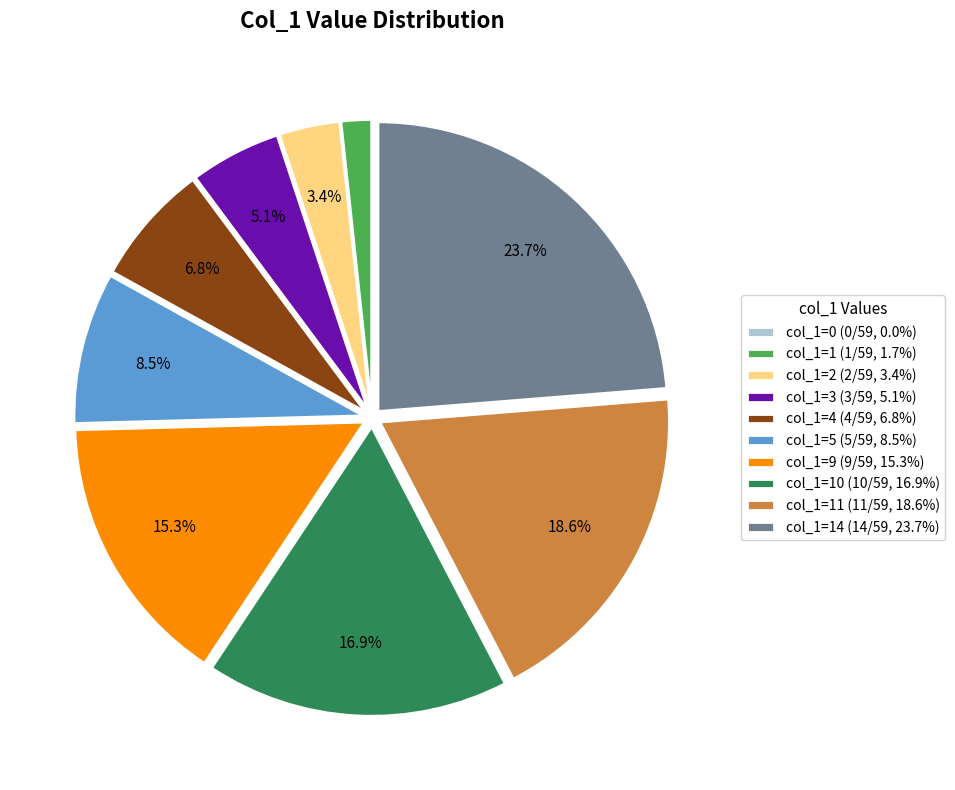

Do col_1=9 (9/59, 15.3%) and col_1=11 (11/59, 18.6%) together represent more than half of the pie?

No